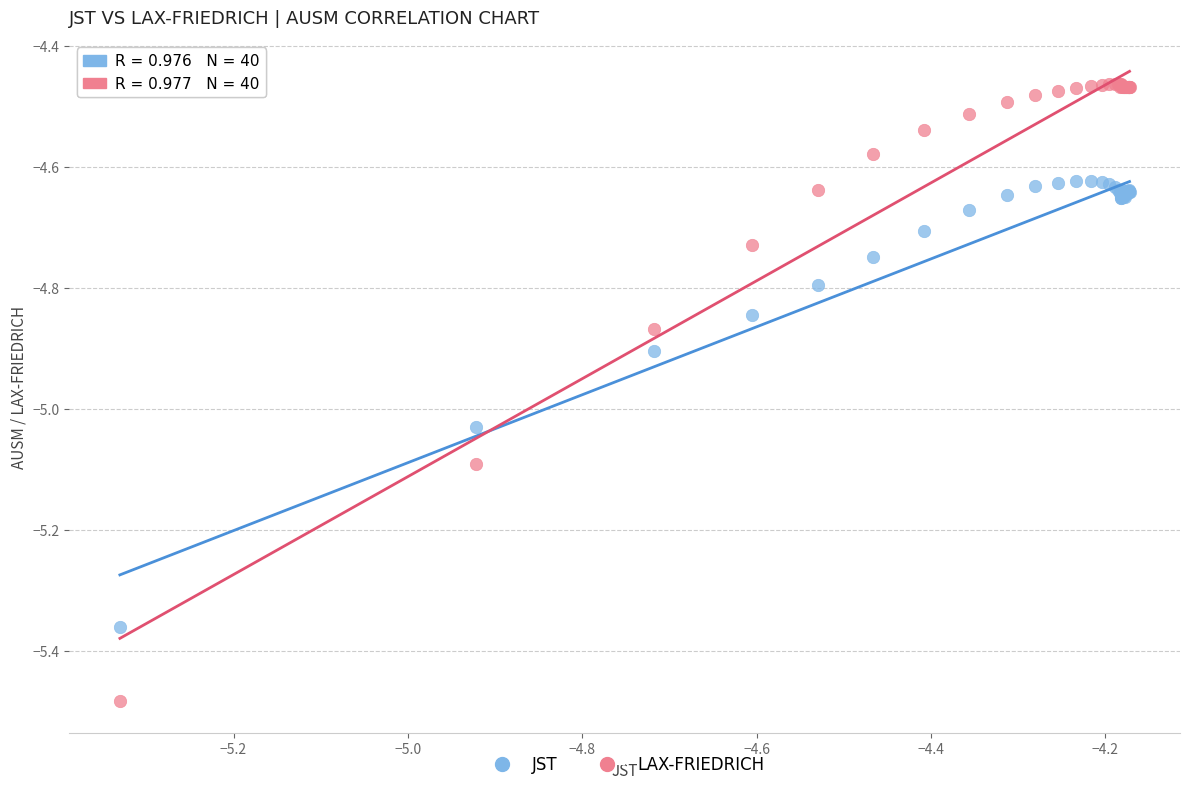

What are all the series names shown in the legend?

JST, LAX-FRIEDRICH